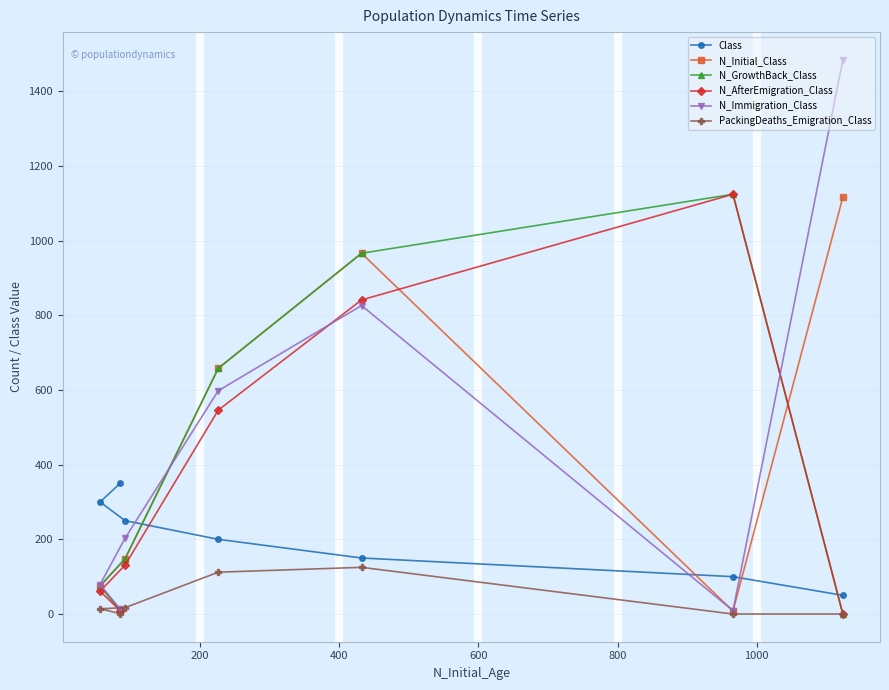

Which series has the widest spread of values?

N_Immigration_Class